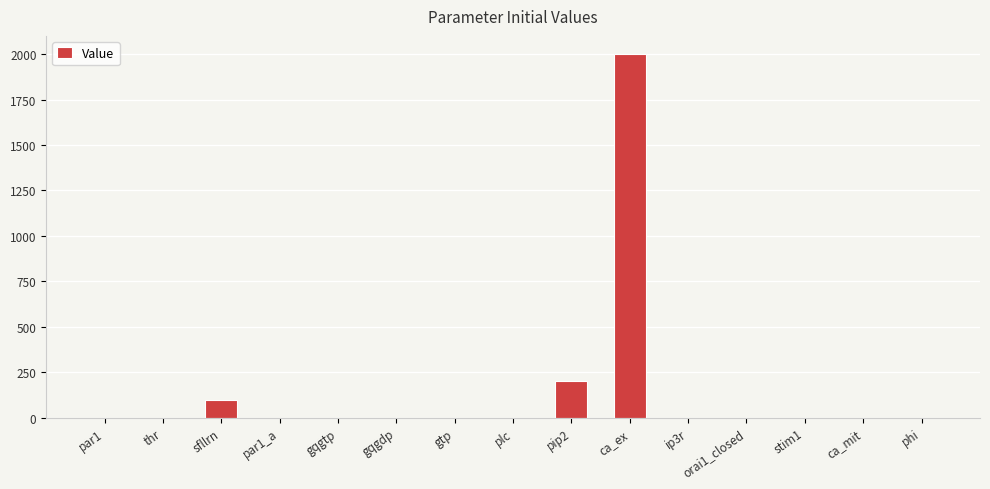

Are the bars horizontal?

No